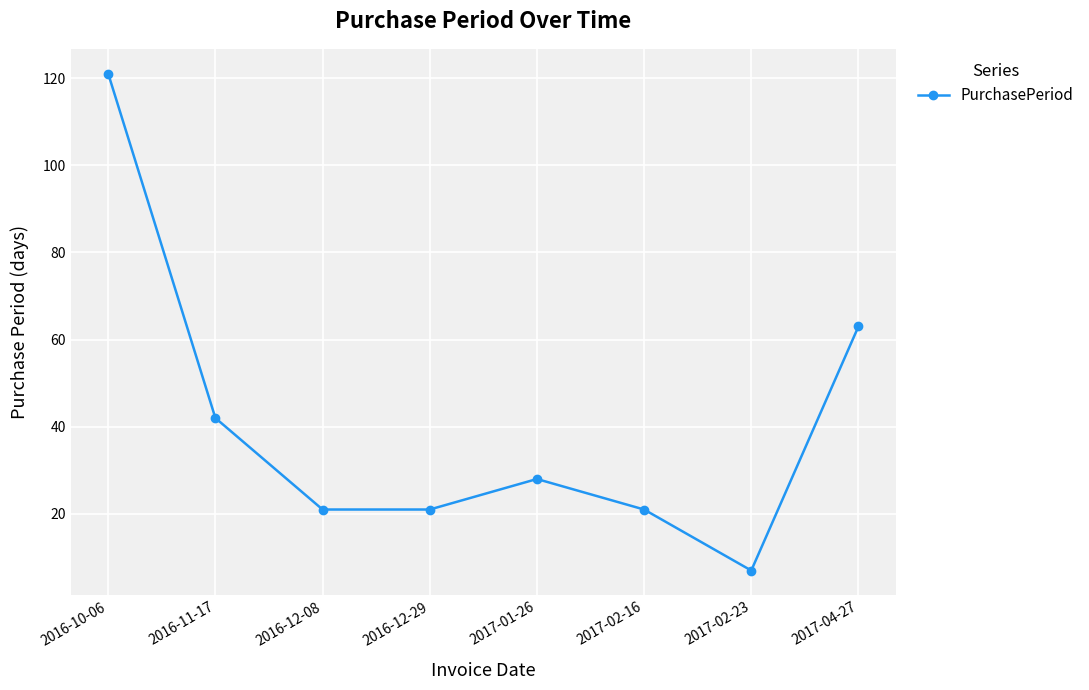

What value does the data have at 2017-02-23, to the nearest 5?

5